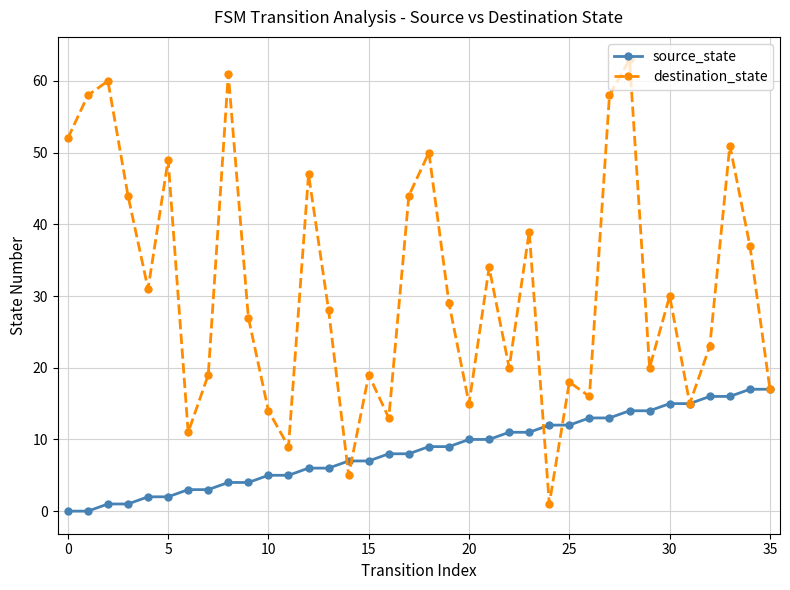

List the series in order of their peak value, lowest first.

source_state, destination_state